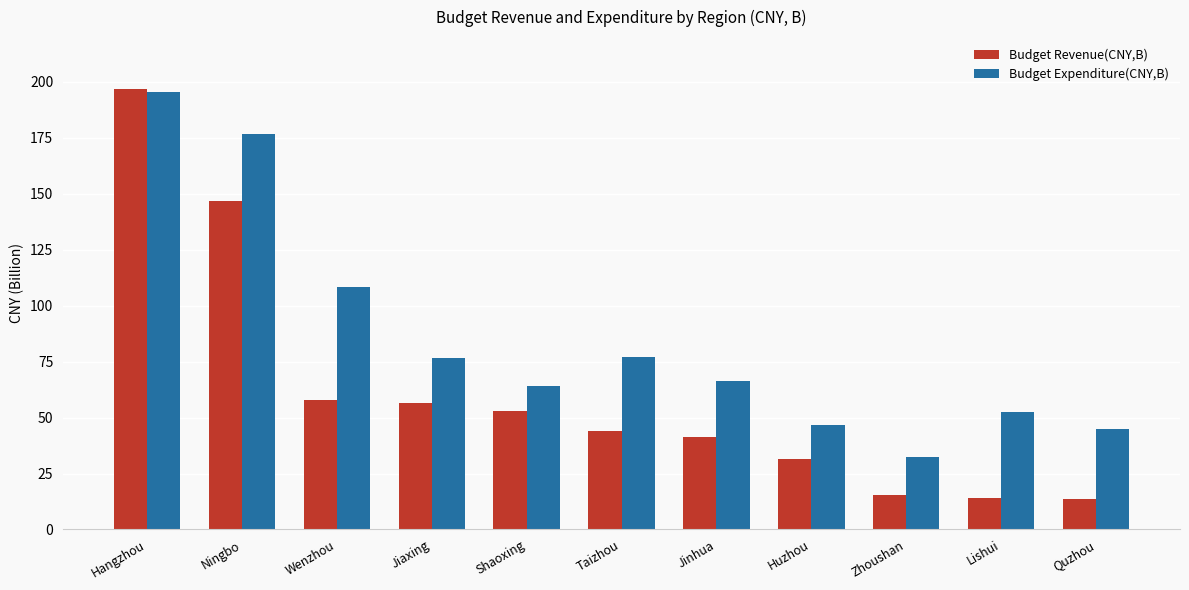

The value of Budget Expenditure(CNY,B) at Quzhou is 44.9. True or false?

True